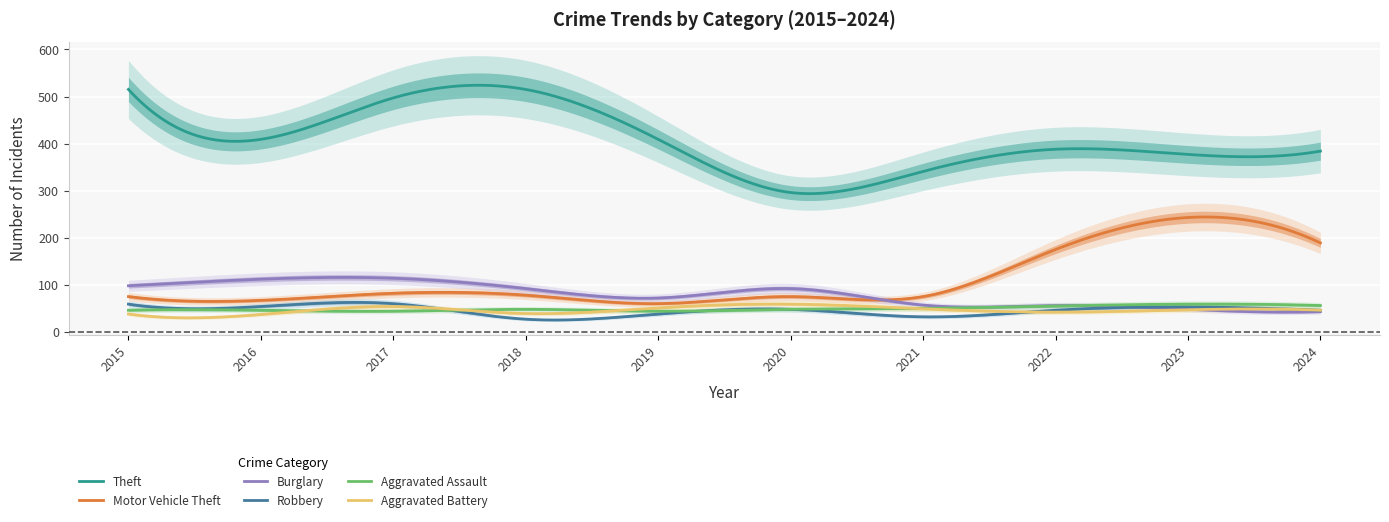

Is the value of Theft at 2021 greater than the value of Robbery at 2015?

Yes